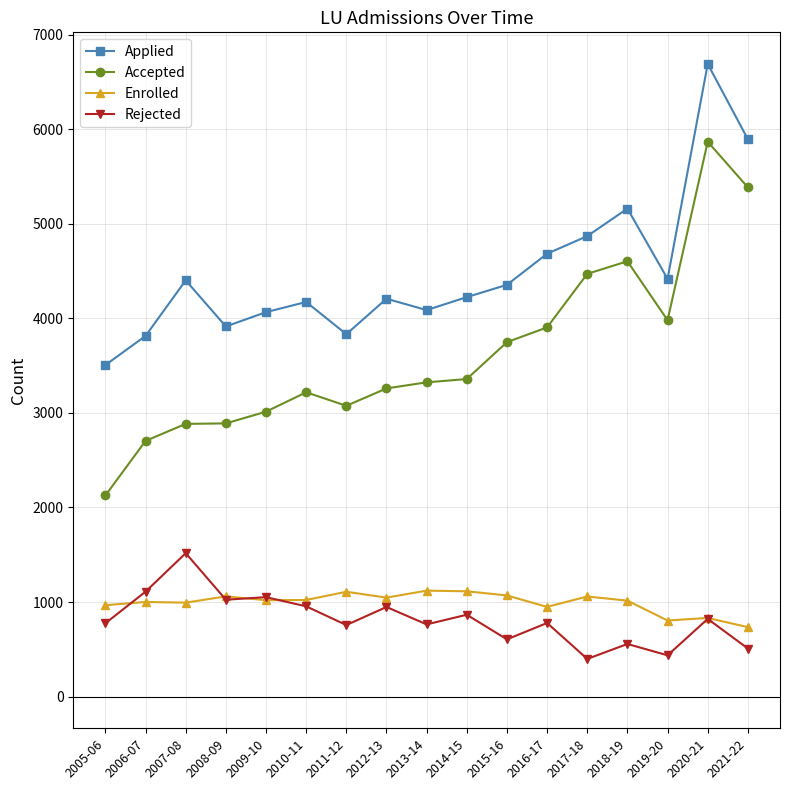

What is the sum of all Applied values?

76288